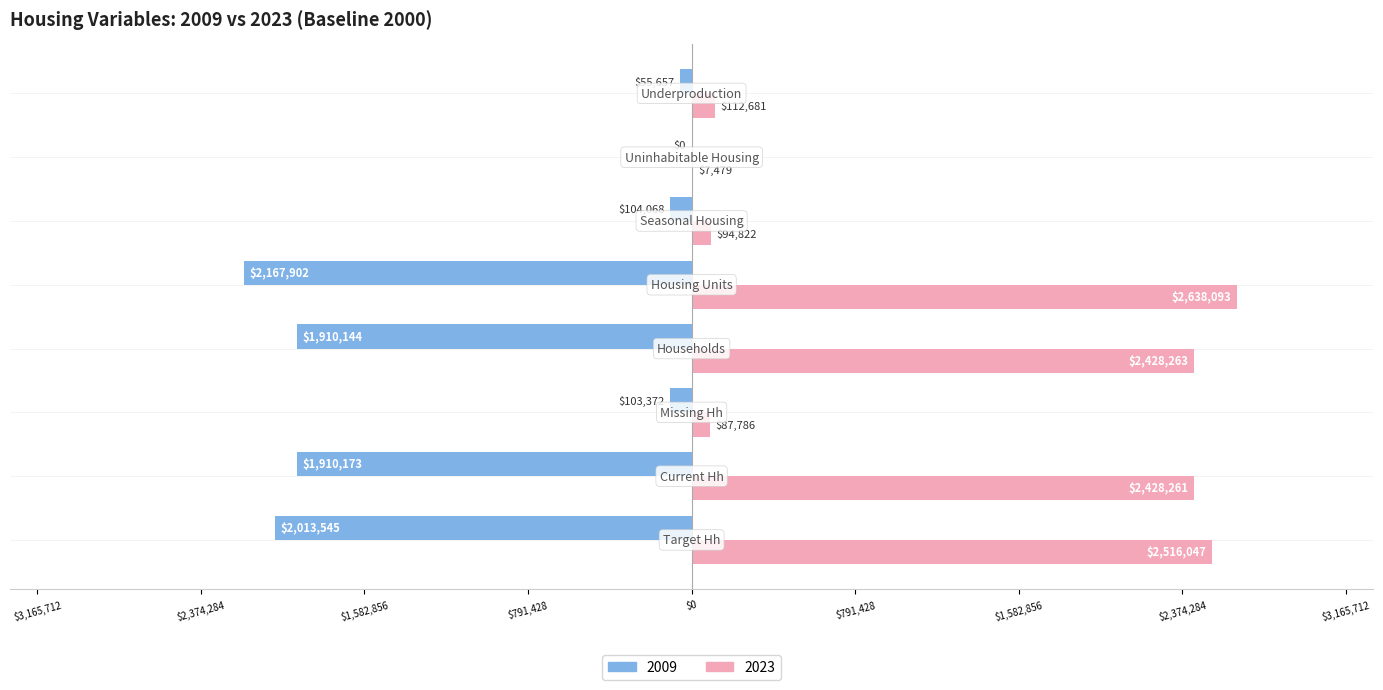

Which series has the largest total across all categories?

2023